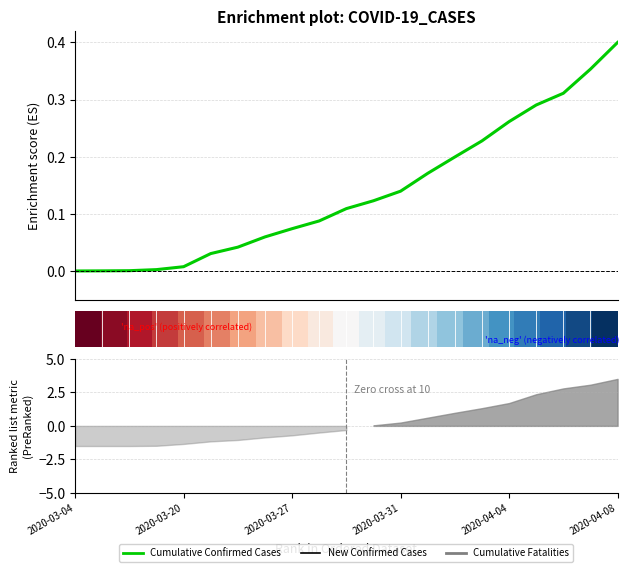

How many lines are shown in the chart?

2